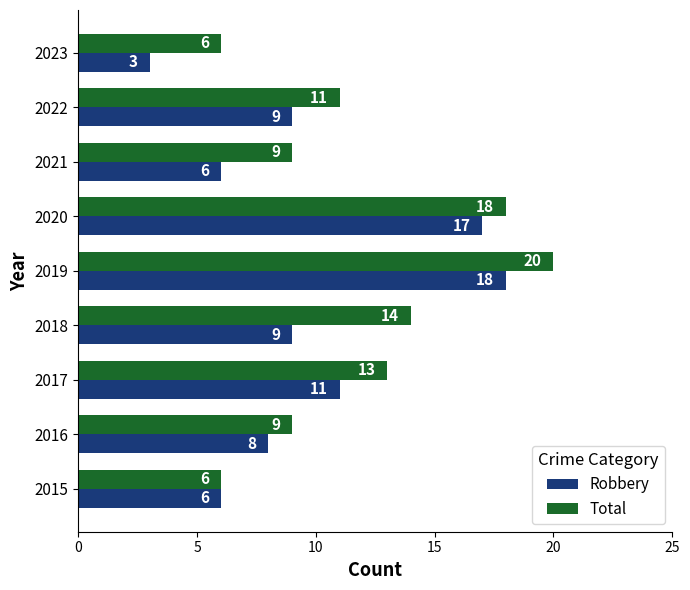

Which series has the largest range (max minus min)?

Robbery